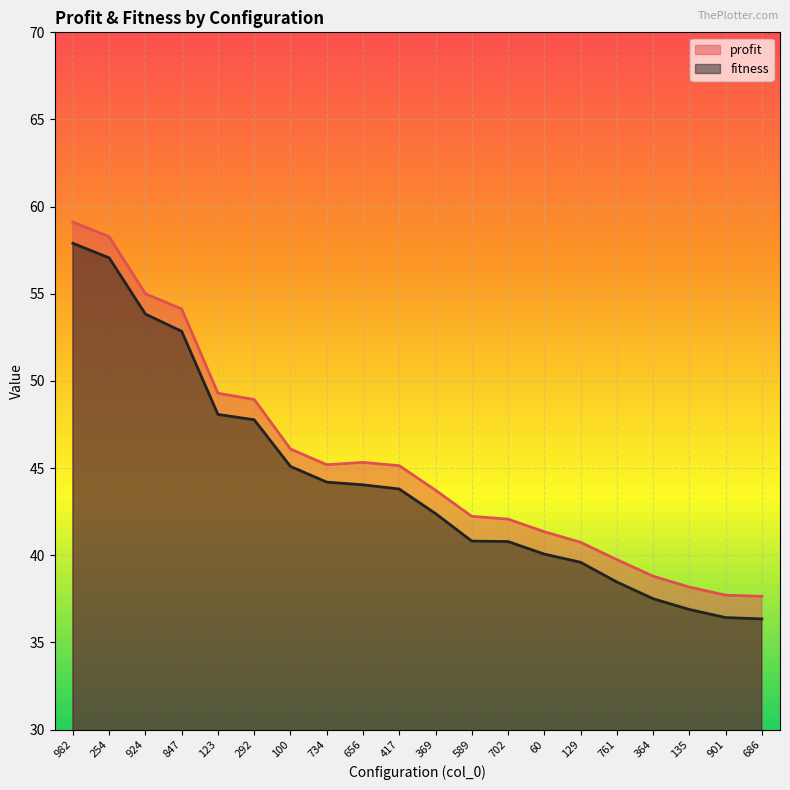

Reading right to left, extract all data points from this chart.

profit: 686=37.6	901=37.7	135=38.2	364=38.8	761=39.8	129=40.7	60=41.4	702=42.1	589=42.2	369=43.7	417=45.1	656=45.3	734=45.2	100=46.1	292=48.9	123=49.3	847=54.1	924=55.0	254=58.3	982=59.1
fitness: 686=36.4	901=36.4	135=36.9	364=37.5	761=38.5	129=39.6	60=40.1	702=40.8	589=40.8	369=42.4	417=43.8	656=44.0	734=44.2	100=45.1	292=47.8	123=48.1	847=52.8	924=53.8	254=57.1	982=57.9